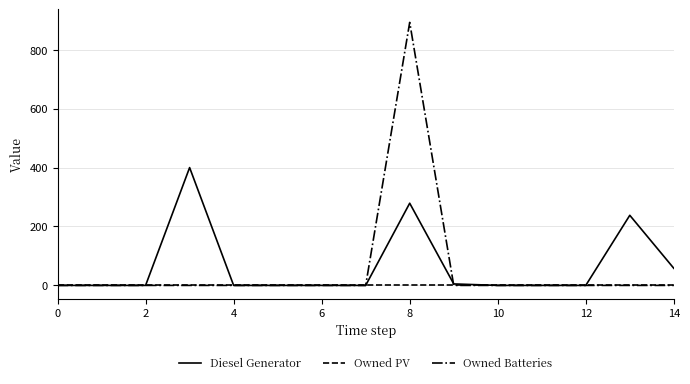

Count the number of categories in the chart.

15